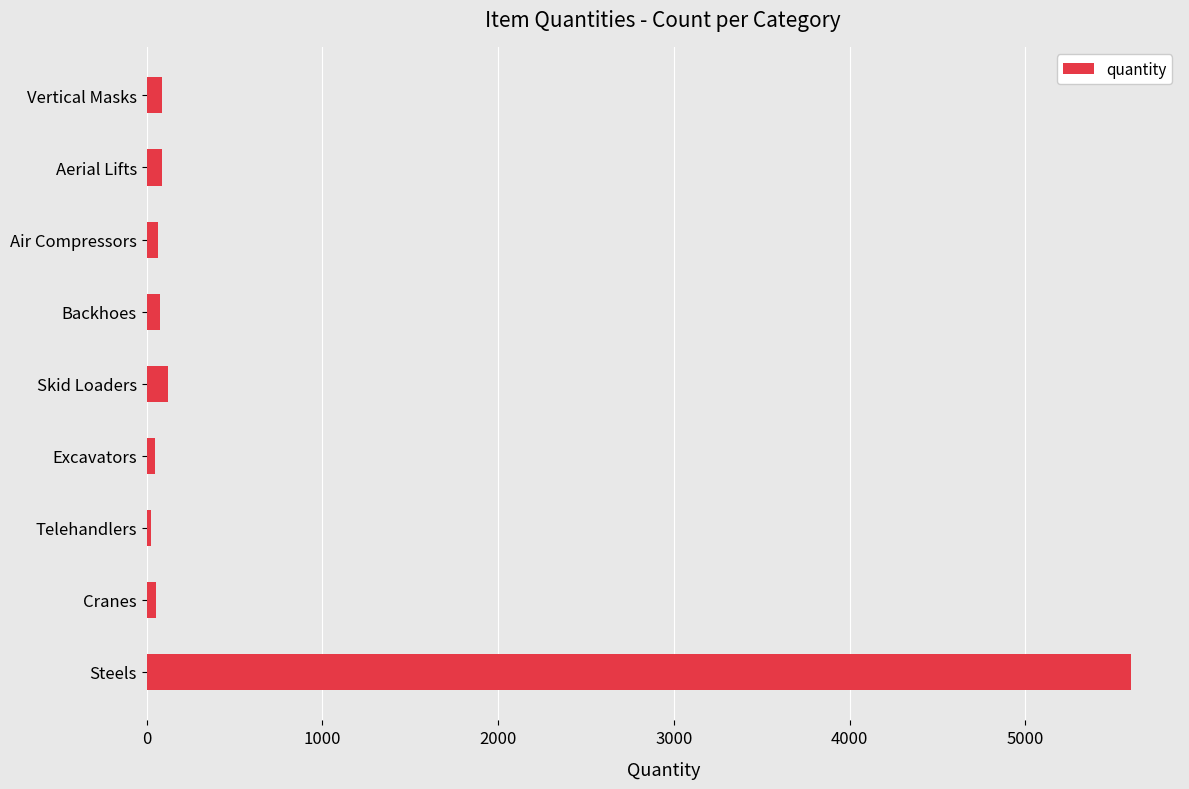

What is the maximum value shown in the chart?

5600